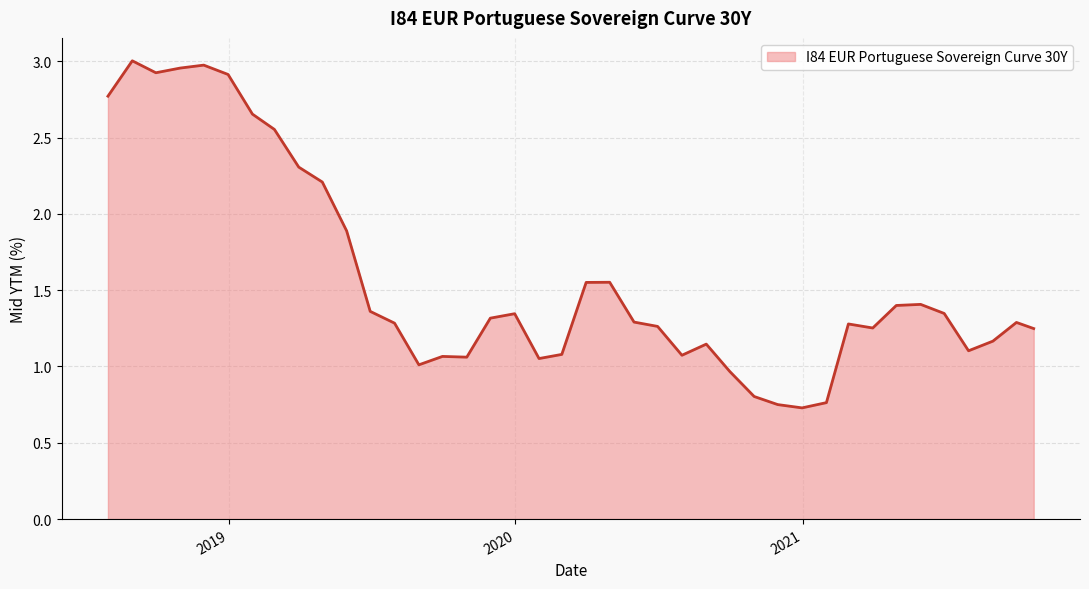

What is the difference between the maximum and minimum values?

2.3